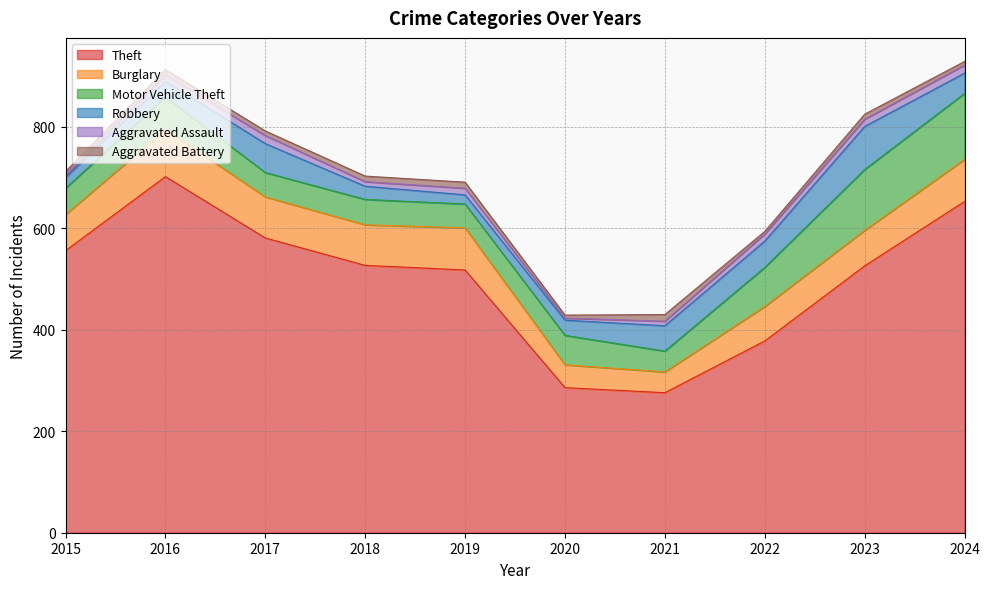

What is the difference between the highest and lowest values at 2020?

282